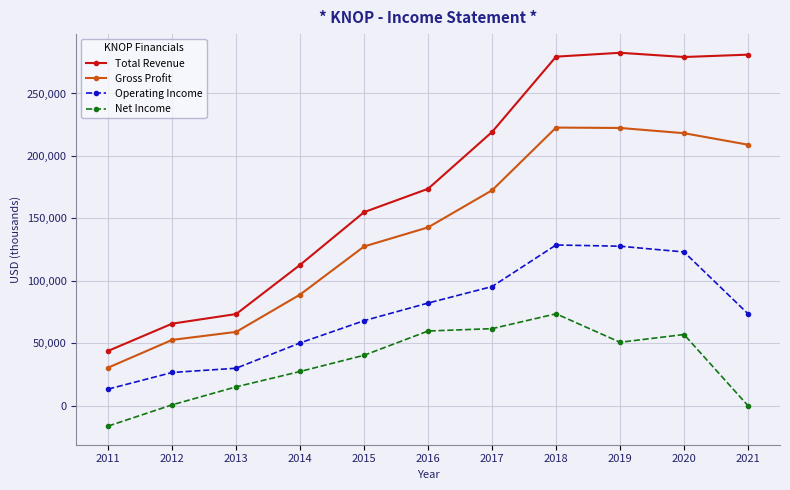

True or false: Net Income and Total Revenue cross at least once.

False